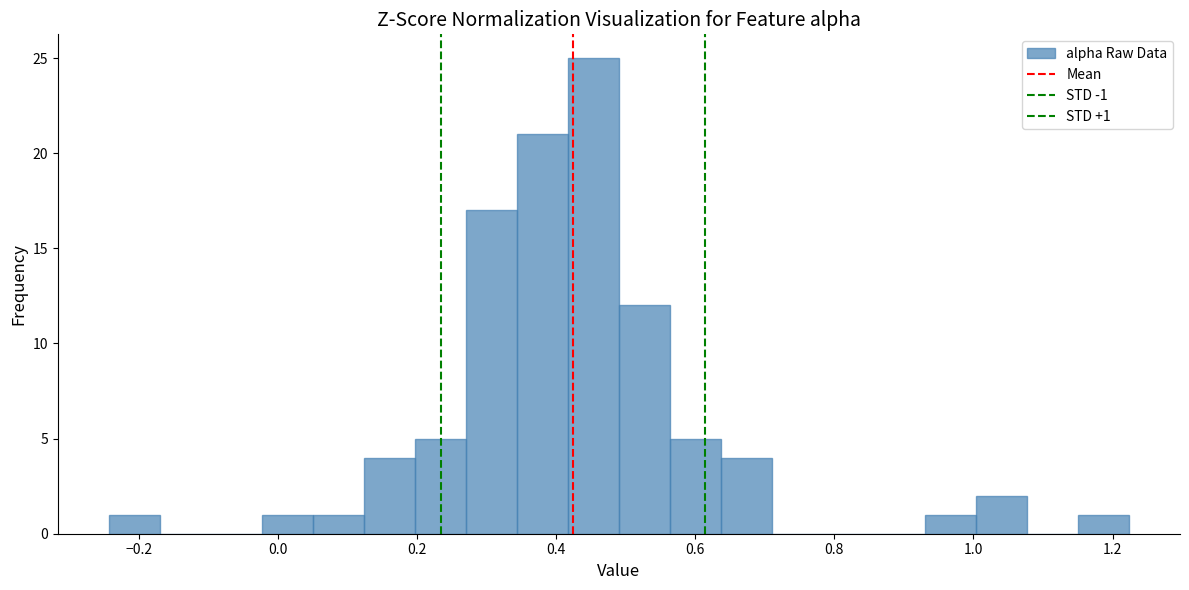

Read against the x-axis, roughly where is the centre of the tallest bar?

0.46